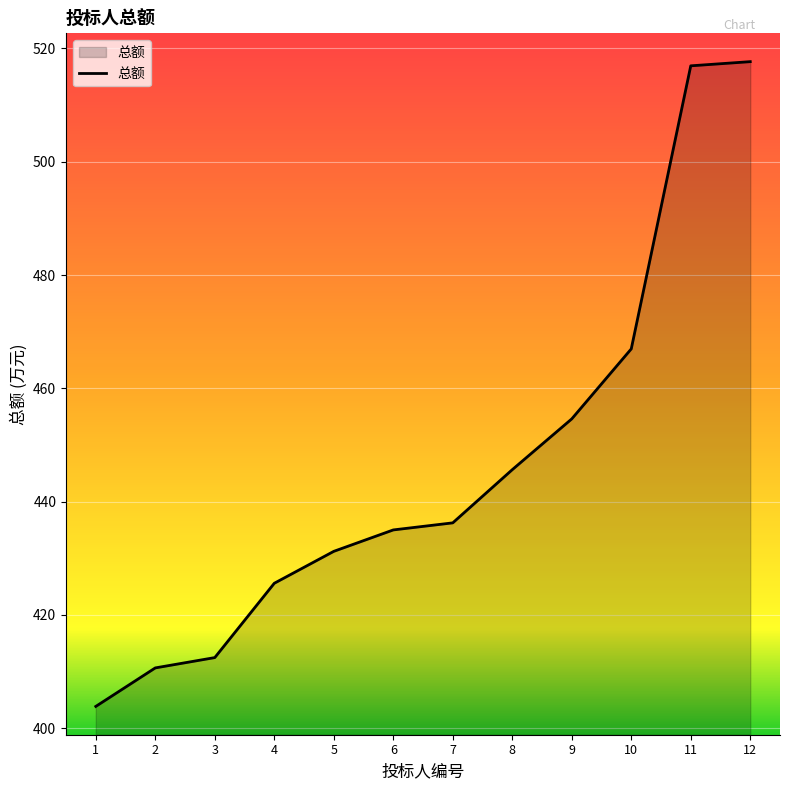

Between 1 and 3, which is larger?

3